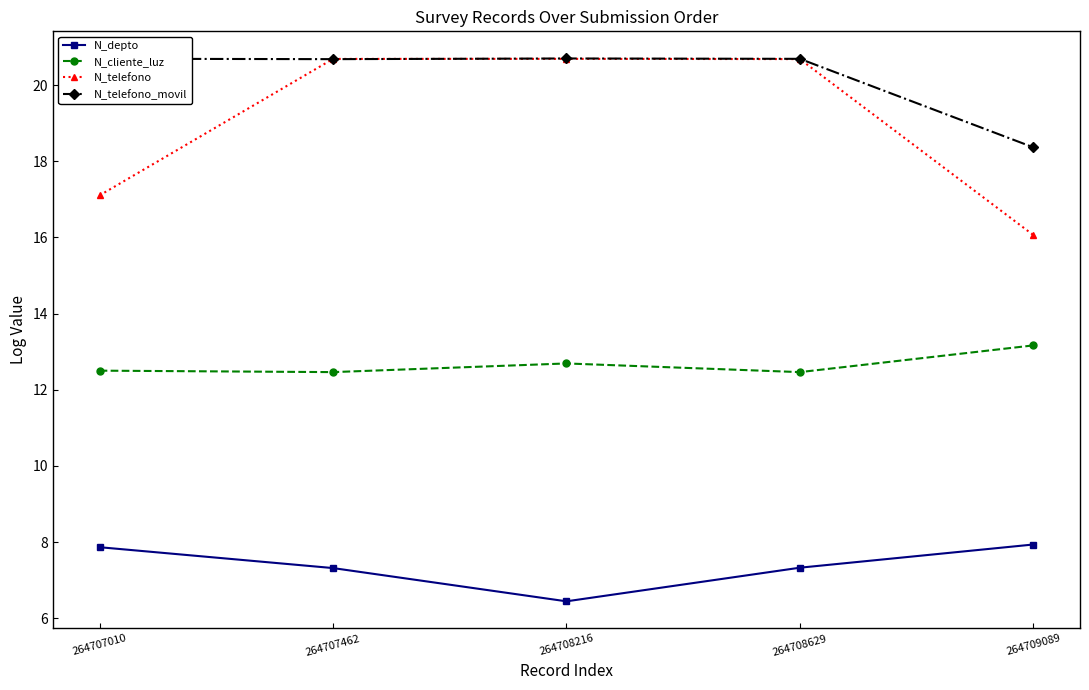

What is the difference between the N_cliente_luz values at 264708629 and 264708216?

0.2